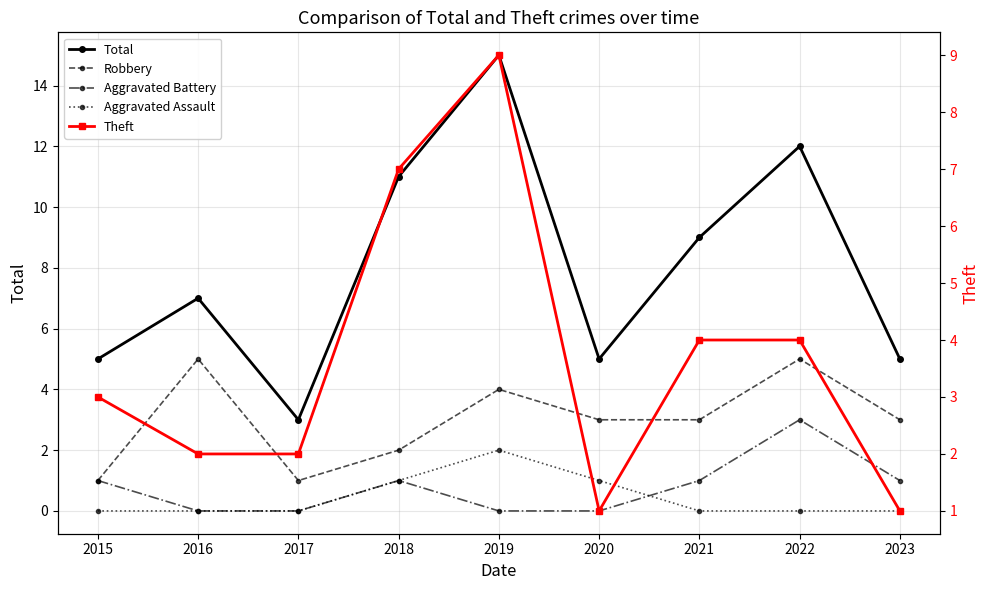

At which label is Theft closest to 5?

2021